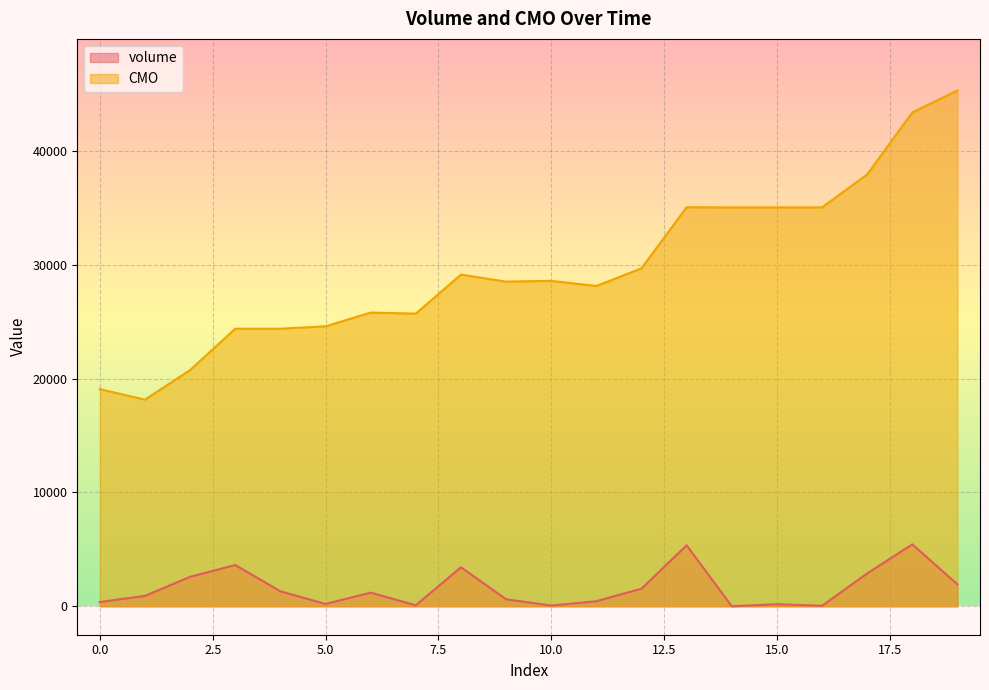

At which label is CMO closest to 31733?

12